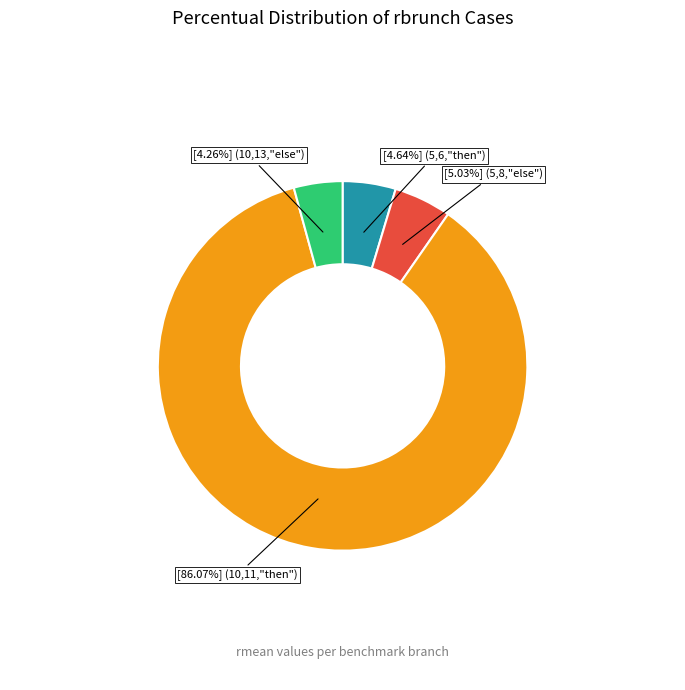

Is there a majority slice in this chart?

Yes